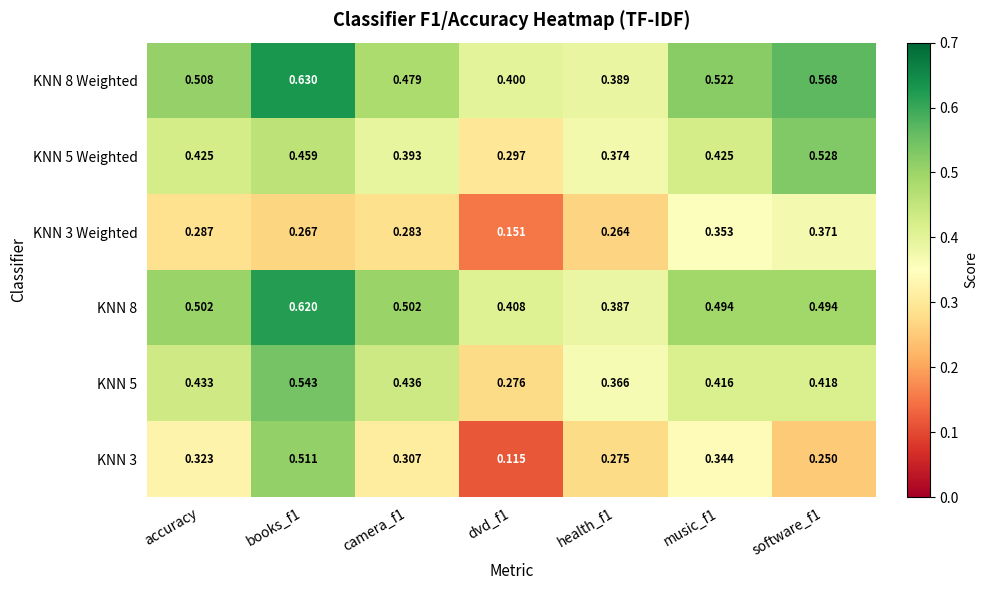

How many data points does each series have?

7